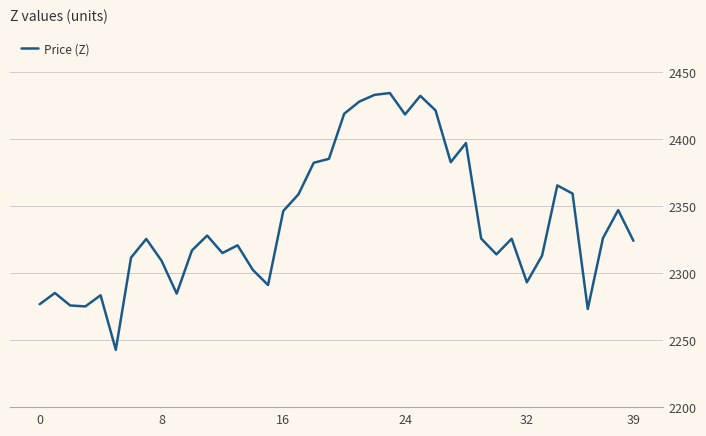

What is the greatest value displayed?

2434.5